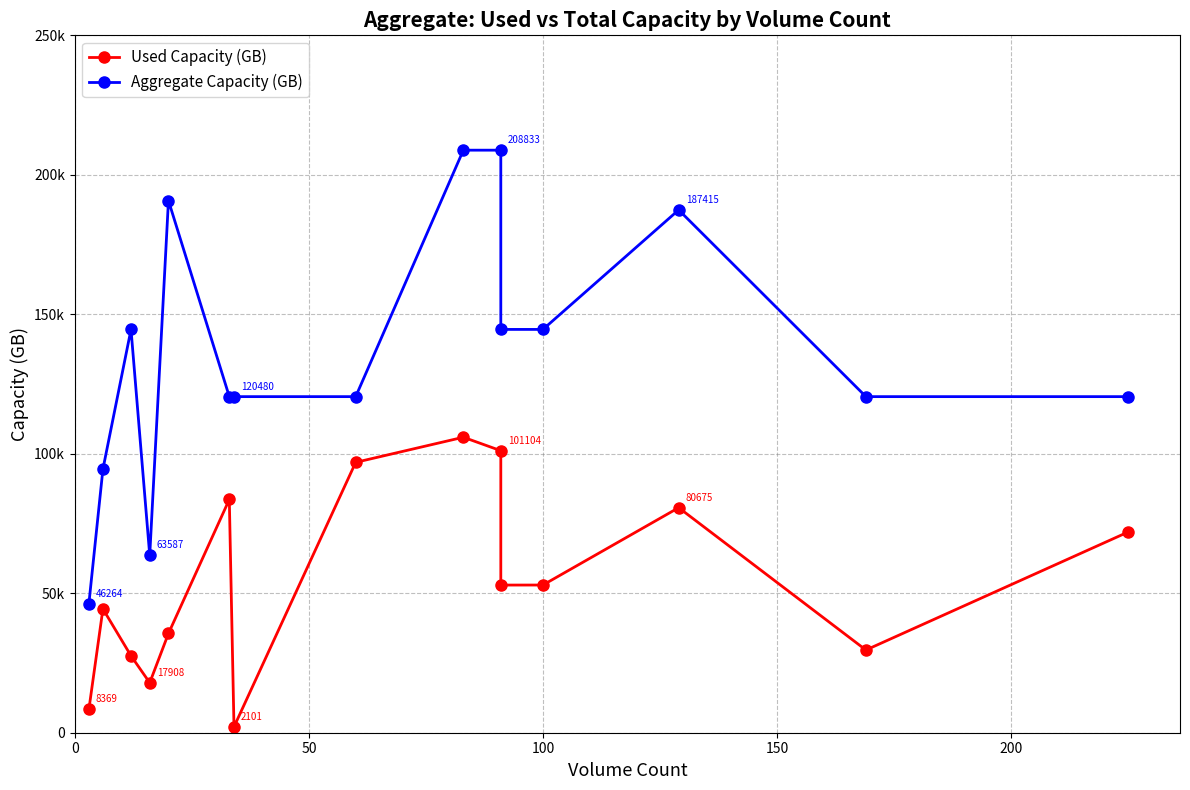

Which series changed the most between 0 and 11?

Aggregate Capacity (GB)